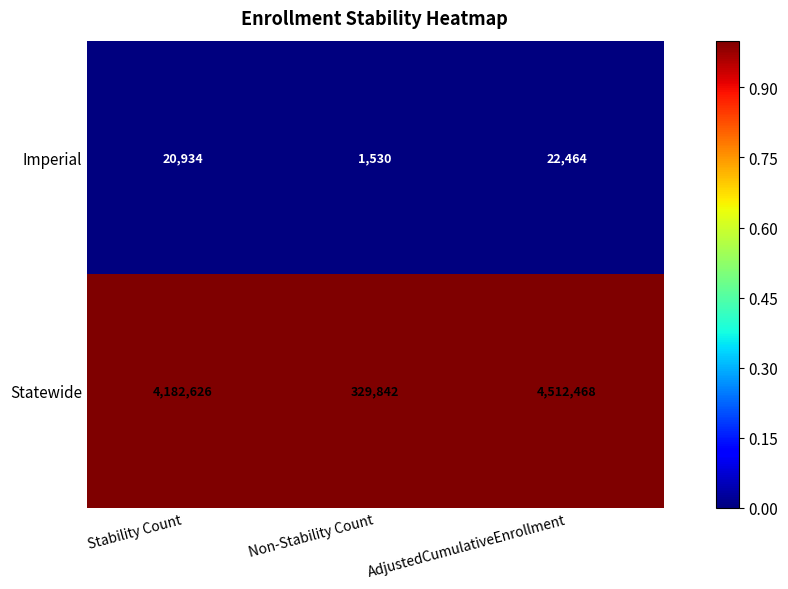

Reading left to right, list all the values displayed in this chart.

Imperial: Stability Count=20934	Non-Stability Count=1530	AdjustedCumulativeEnrollment=22464
Statewide: Stability Count=4182626	Non-Stability Count=329842	AdjustedCumulativeEnrollment=4512468